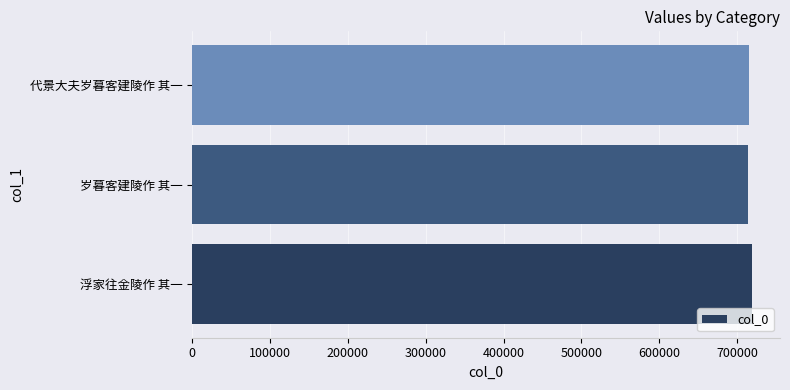

How many categories are shown in the chart?

3